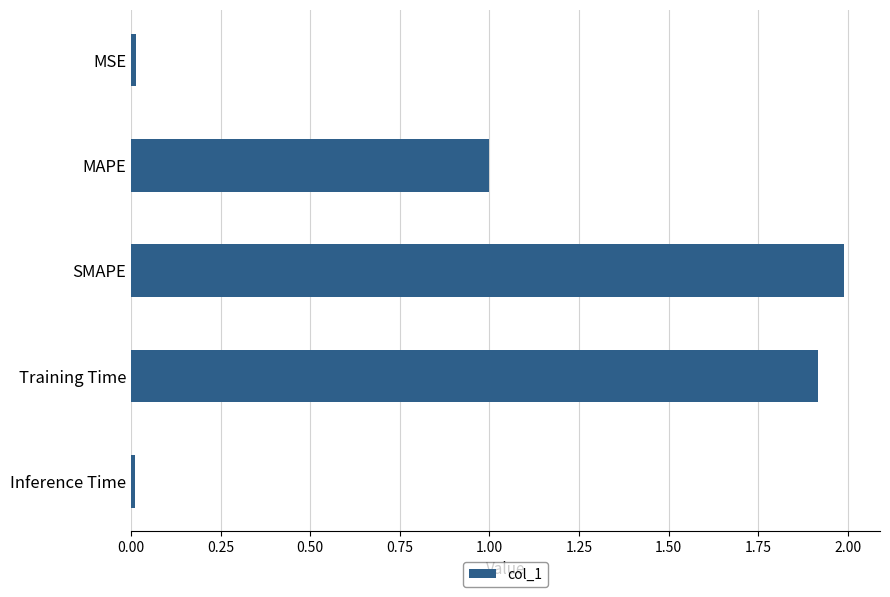

What is the maximum value shown in the chart?

2.0